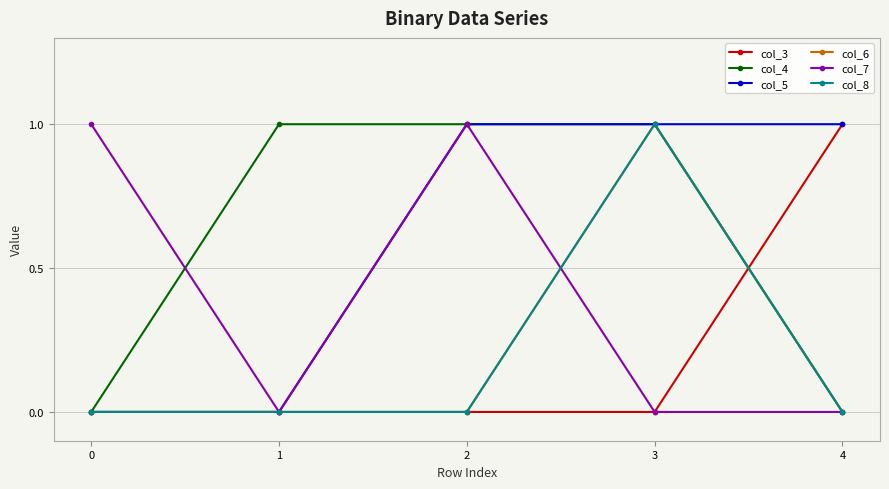

Reading left to right, list all the values displayed in this chart.

col_3: 0=0	1=0	2=0	3=0	4=1
col_4: 0=0	1=1	2=1	3=1	4=0
col_5: 0=0	1=0	2=1	3=1	4=1
col_6: 0=0	1=0	2=0	3=1	4=0
col_7: 0=1	1=0	2=1	3=0	4=0
col_8: 0=0	1=0	2=0	3=1	4=0